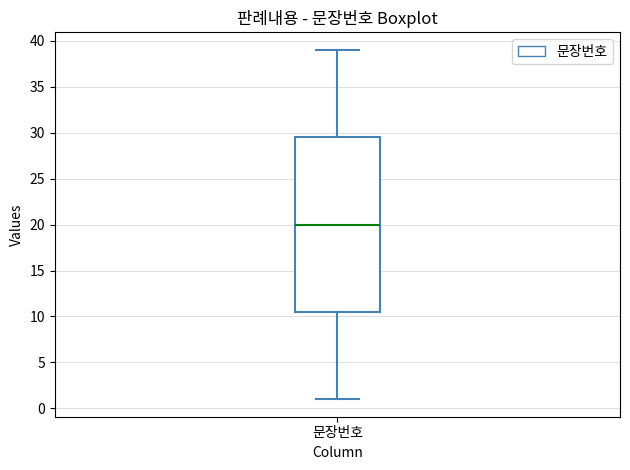

Transcribe this box plot: give where the median line is, the range the box spans, and where the two whiskers end, as read against the y-axis. The values are not printed on the chart, so give them approximately, as read against the axis.

median 20.0, box 10.5 to 29.5, whiskers 1.0 to 39.0